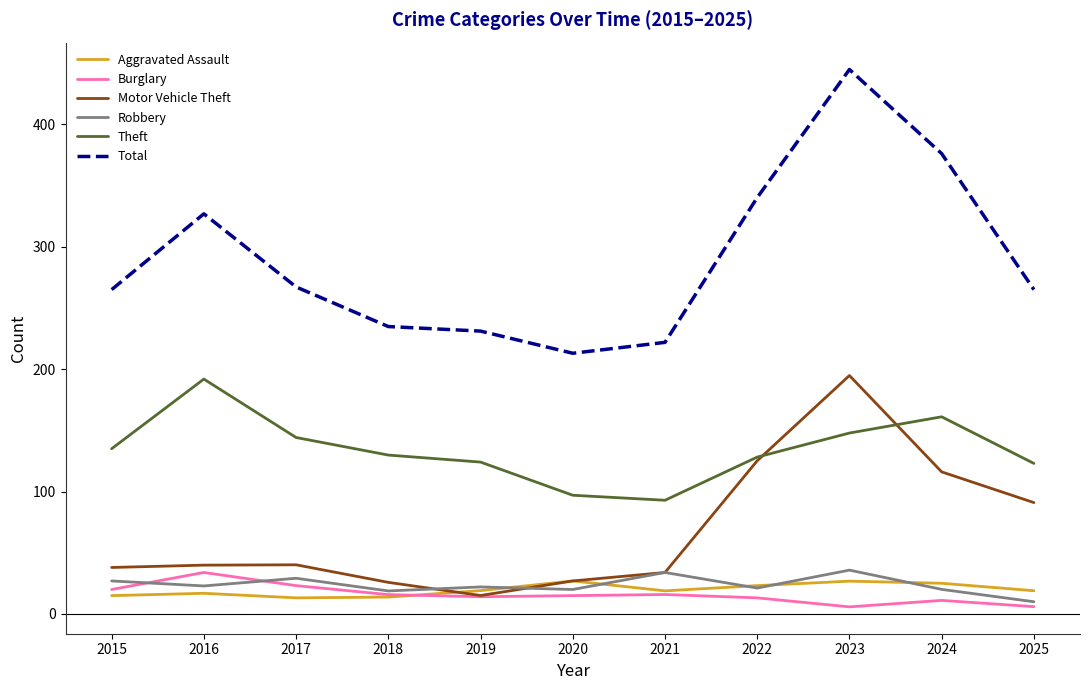

Where does the Robbery series first go above 22?

2015